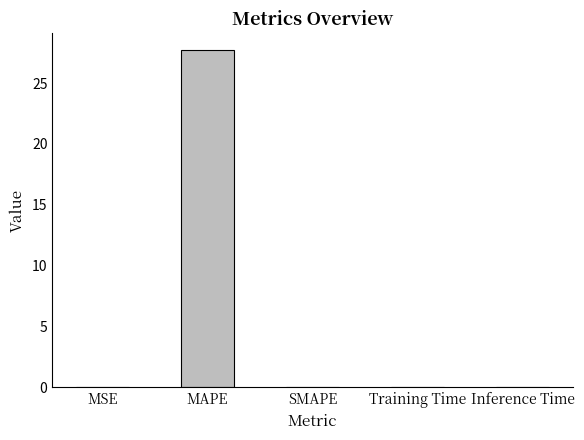

What is the sum of all values?

27.7